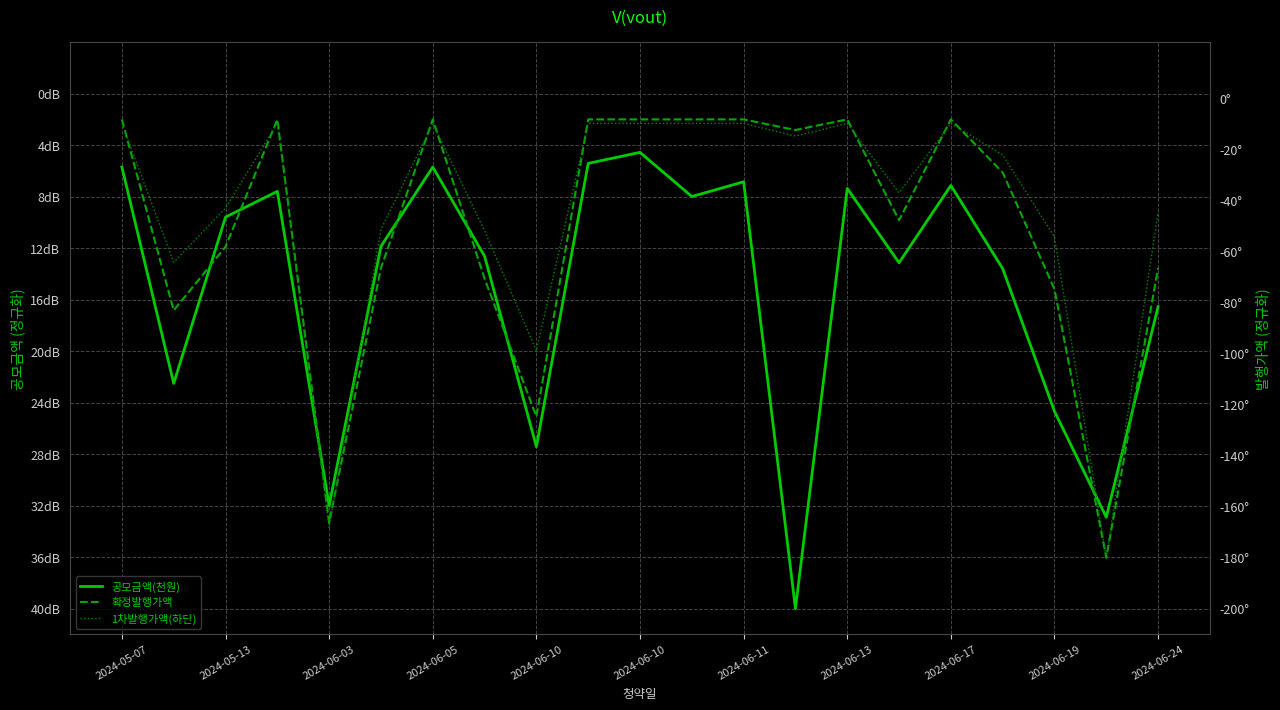

List the series in order of their peak value, lowest first.

1차발행가액(하단), 확정발행가액, 공모금액(천원)